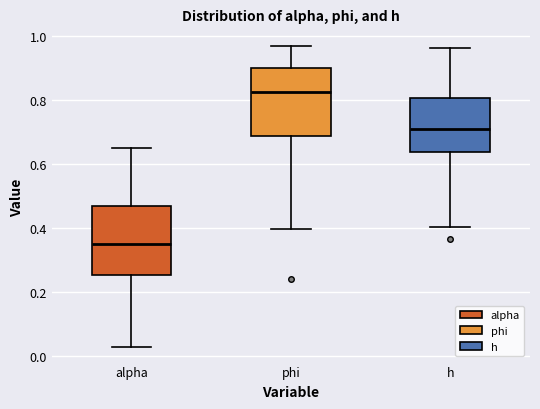

Where is the lower edge of the box for phi on the y-axis? The values are not printed on the chart, so give them approximately, as read against the axis.

0.68